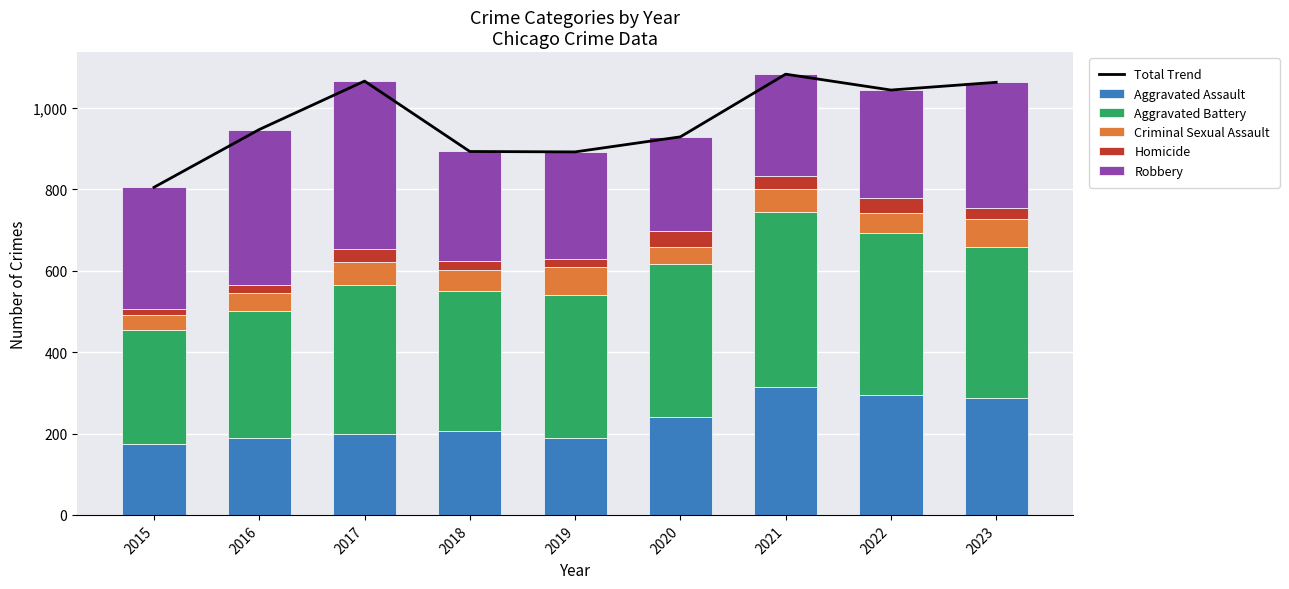

What is the difference between the maximum and minimum values in the Aggravated Assault series?

140